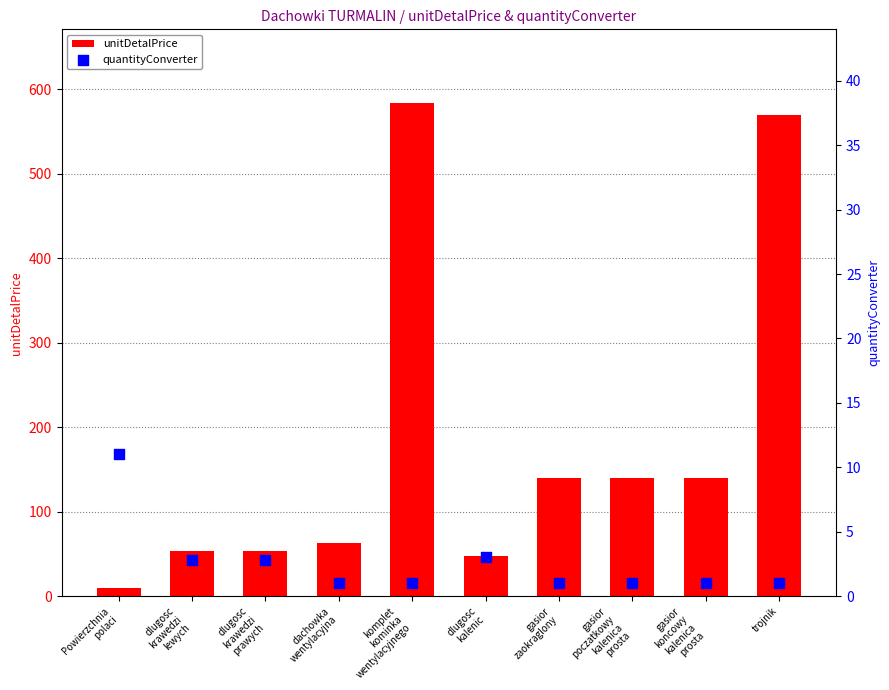

Which series contains the lowest Y value?

quantityConverter